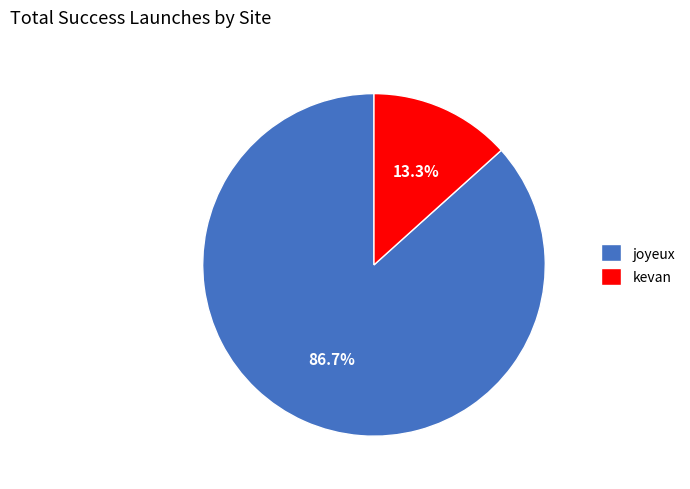

Is there any slice that represents more than half of the pie?

Yes